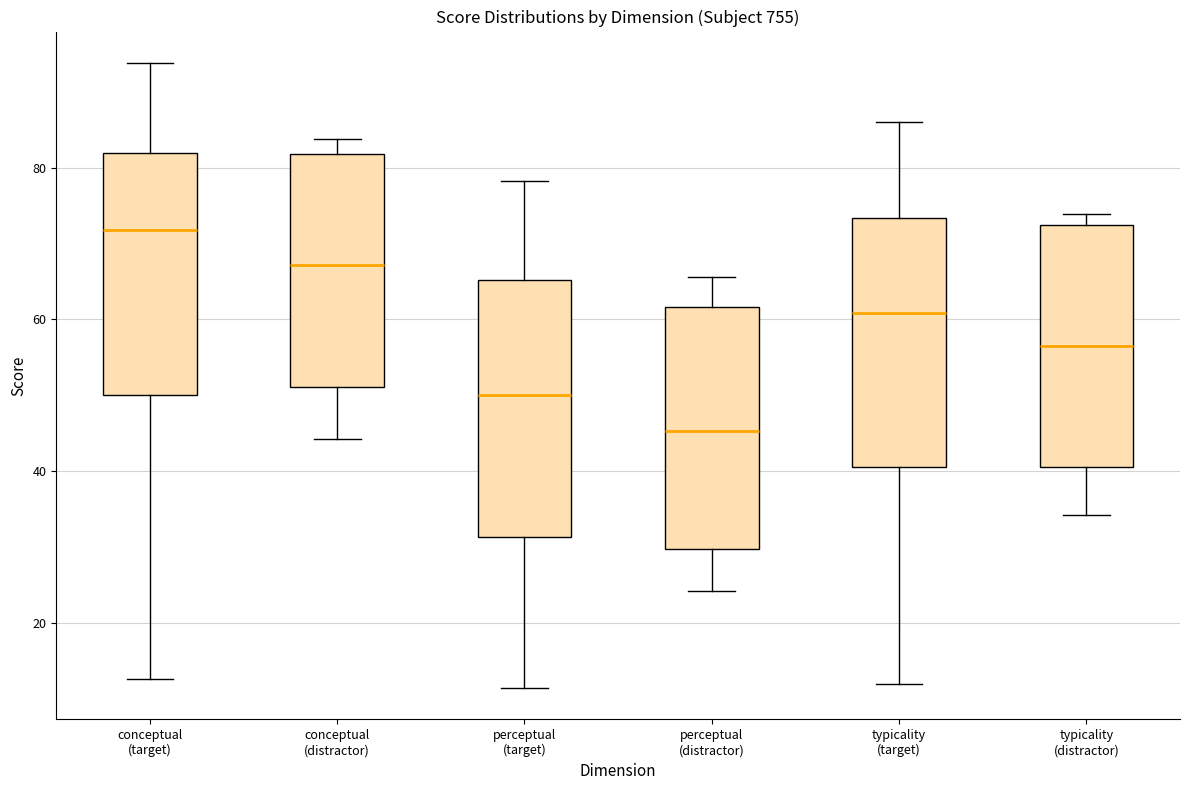

Reading left to right, transcribe this box plot: for each box, give where its median line is, the range the box spans, and where its two whiskers end, as read against the y-axis. The values are not printed on the chart, so give them approximately, as read against the axis.

conceptual (target): median 72, box 50 to 82, whiskers 12 to 94
conceptual (distractor): median 68, box 52 to 82, whiskers 44 to 84
perceptual (target): median 50, box 32 to 66, whiskers 12 to 78
perceptual (distractor): median 46, box 30 to 62, whiskers 24 to 66
typicality (target): median 60, box 40 to 74, whiskers 12 to 86
typicality (distractor): median 56, box 40 to 72, whiskers 34 to 74